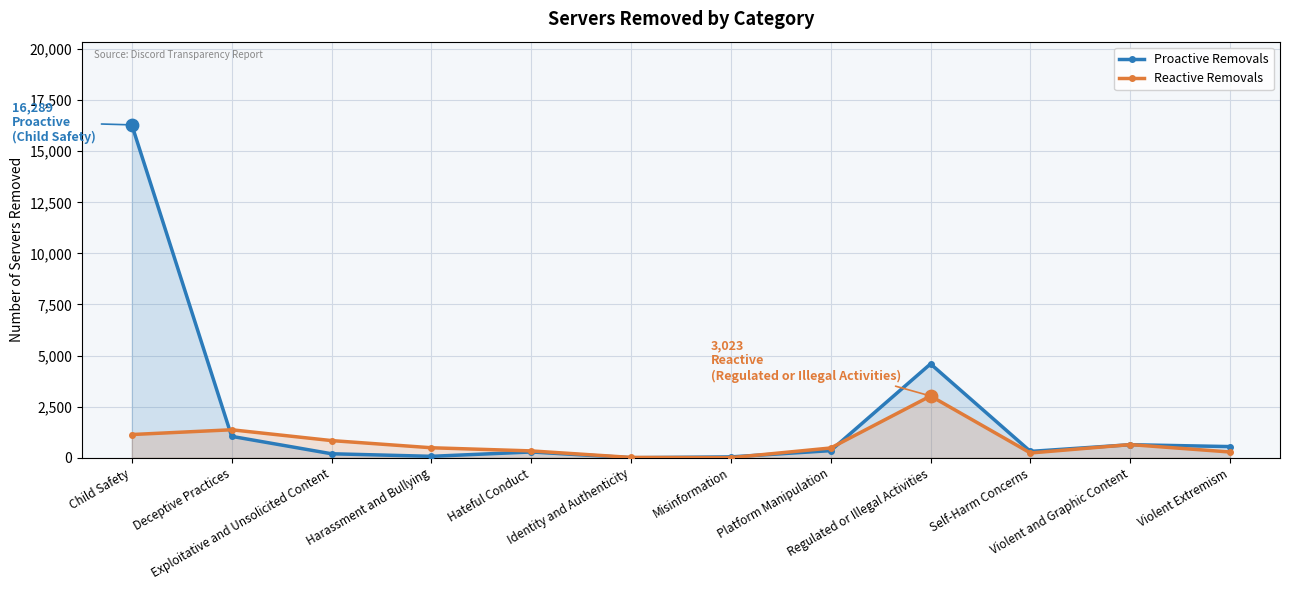

Which series reaches the minimum Y coordinate?

Proactive Removals